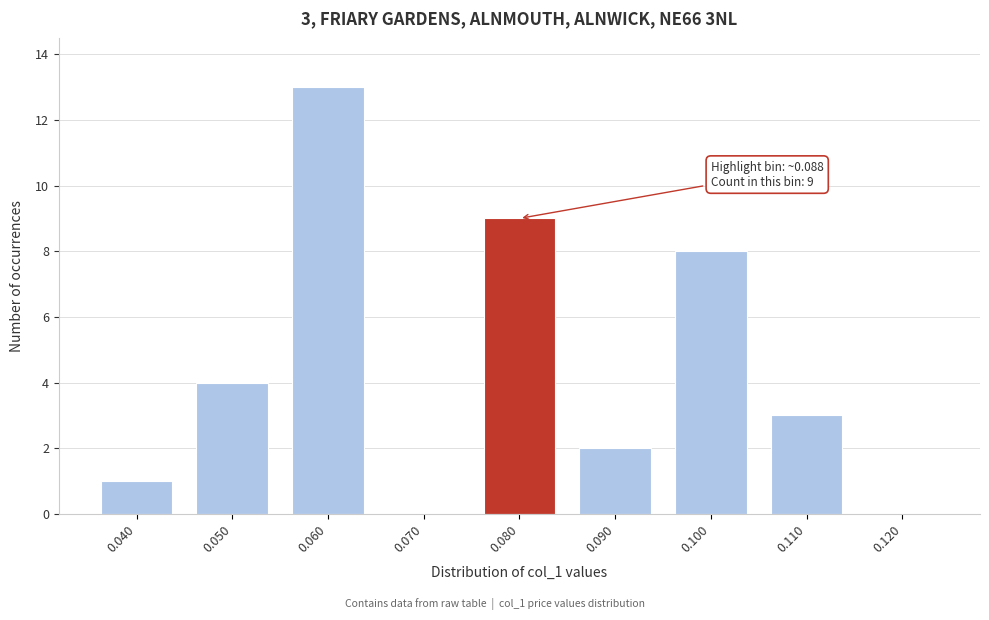

Reading right to left, transcribe all the data shown in this chart.

0.120=0	0.110=3	0.100=8	0.090=2	0.080=9	0.070=0	0.060=13	0.050=4	0.040=1